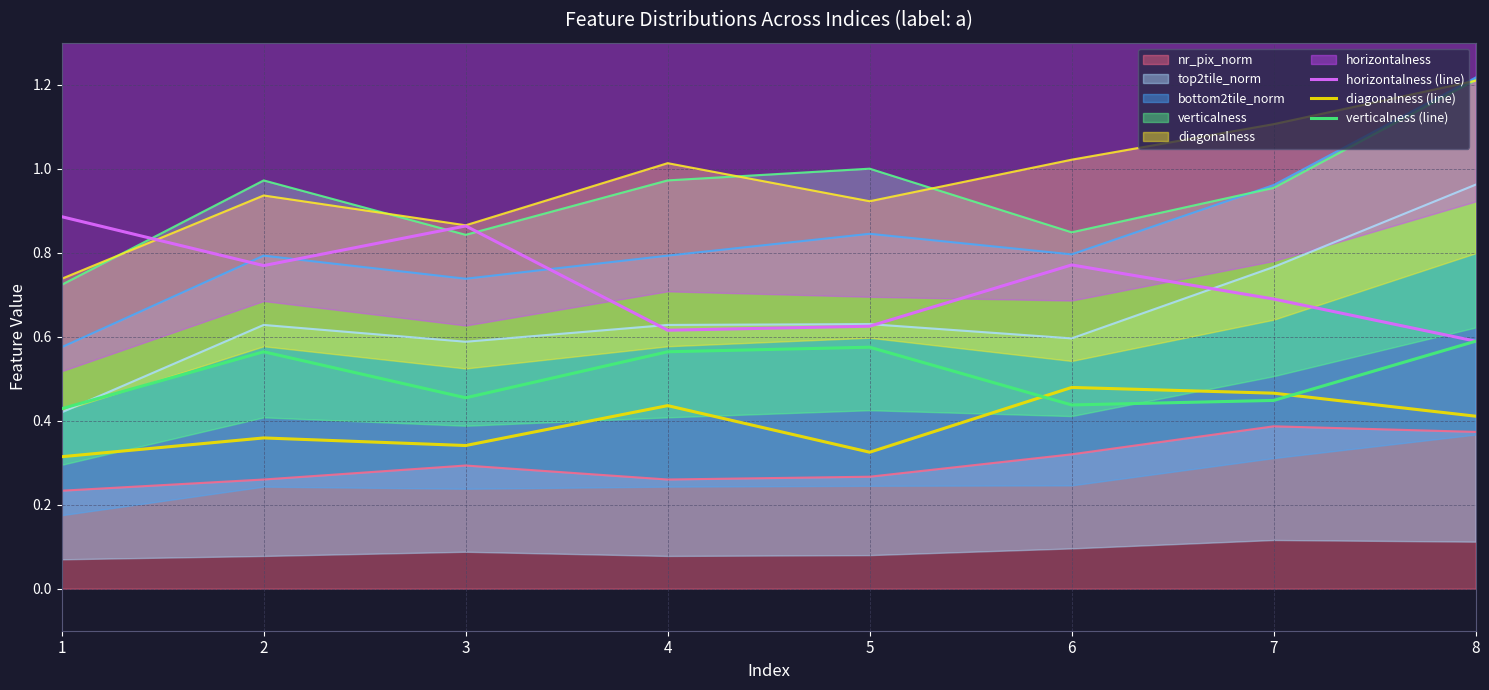

Where is the first local minimum for verticalness (line)?

3